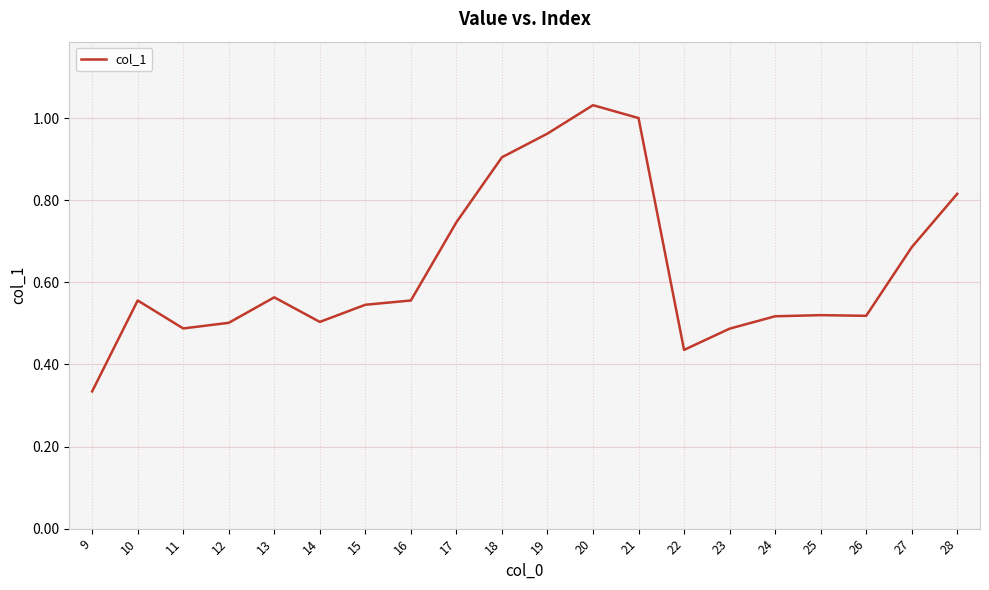

At which label is the value closest to 0?

9